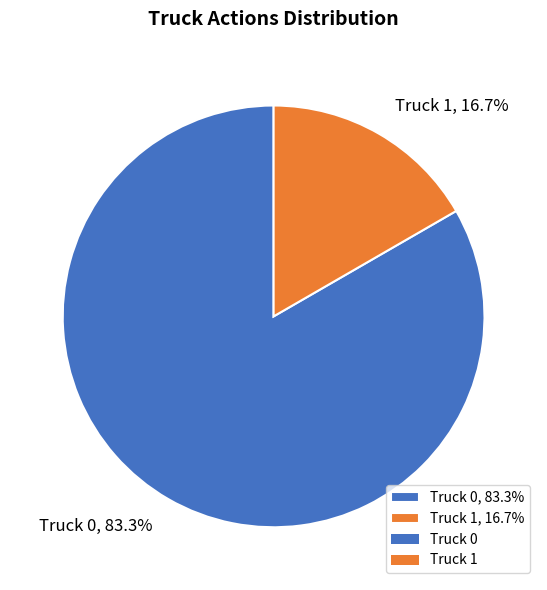

Combined, what portion of the pie is Truck 0 and Truck 1?

100.0%